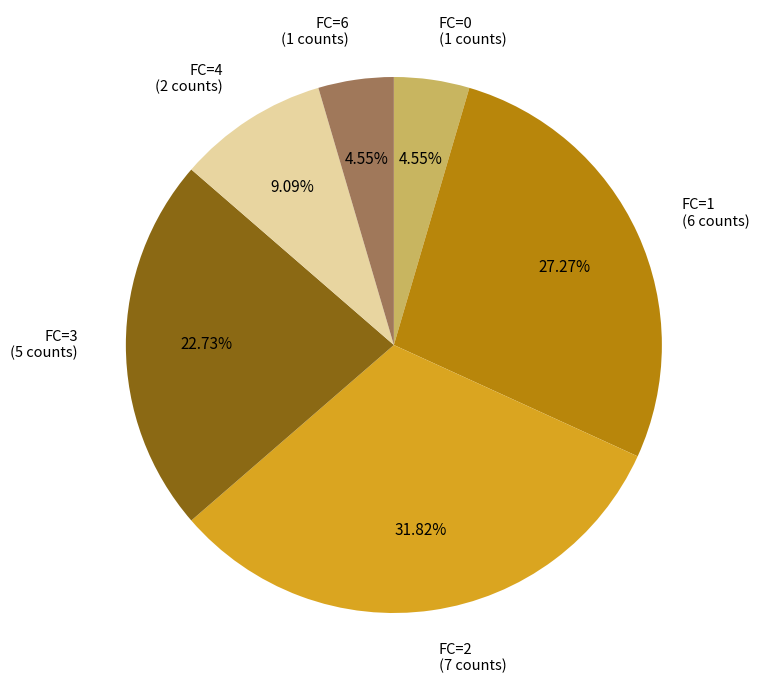

Between FC=4 (2 counts) and FC=0 (1 counts), which is larger?

FC=4 (2 counts)